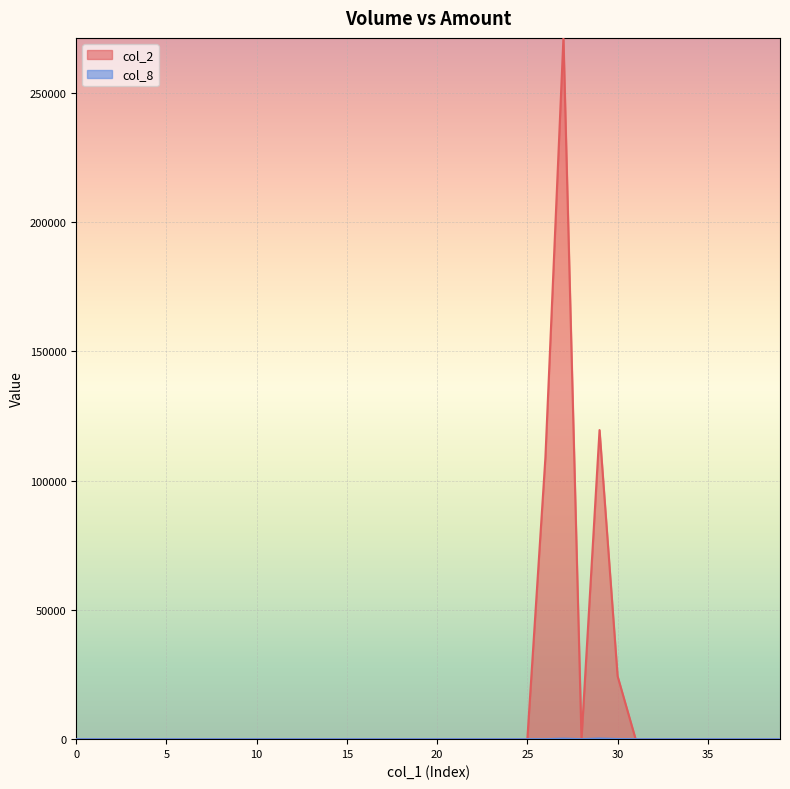

What is the maximum value shown in the chart?

271260